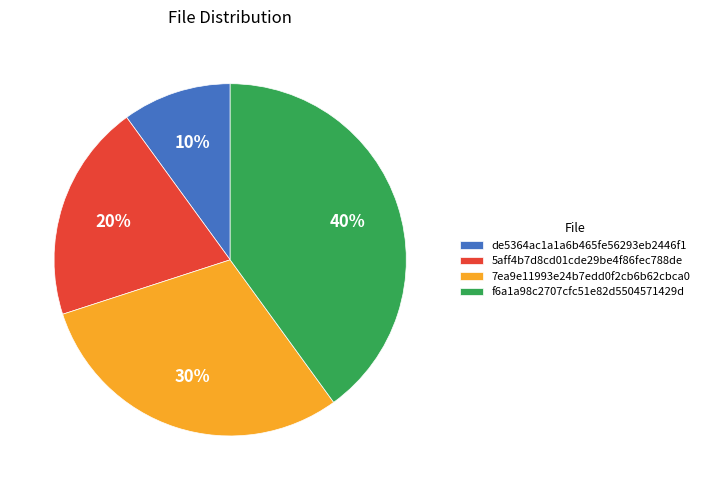

To the nearest percent, what is the difference between the largest and smallest slice percentages?

30%